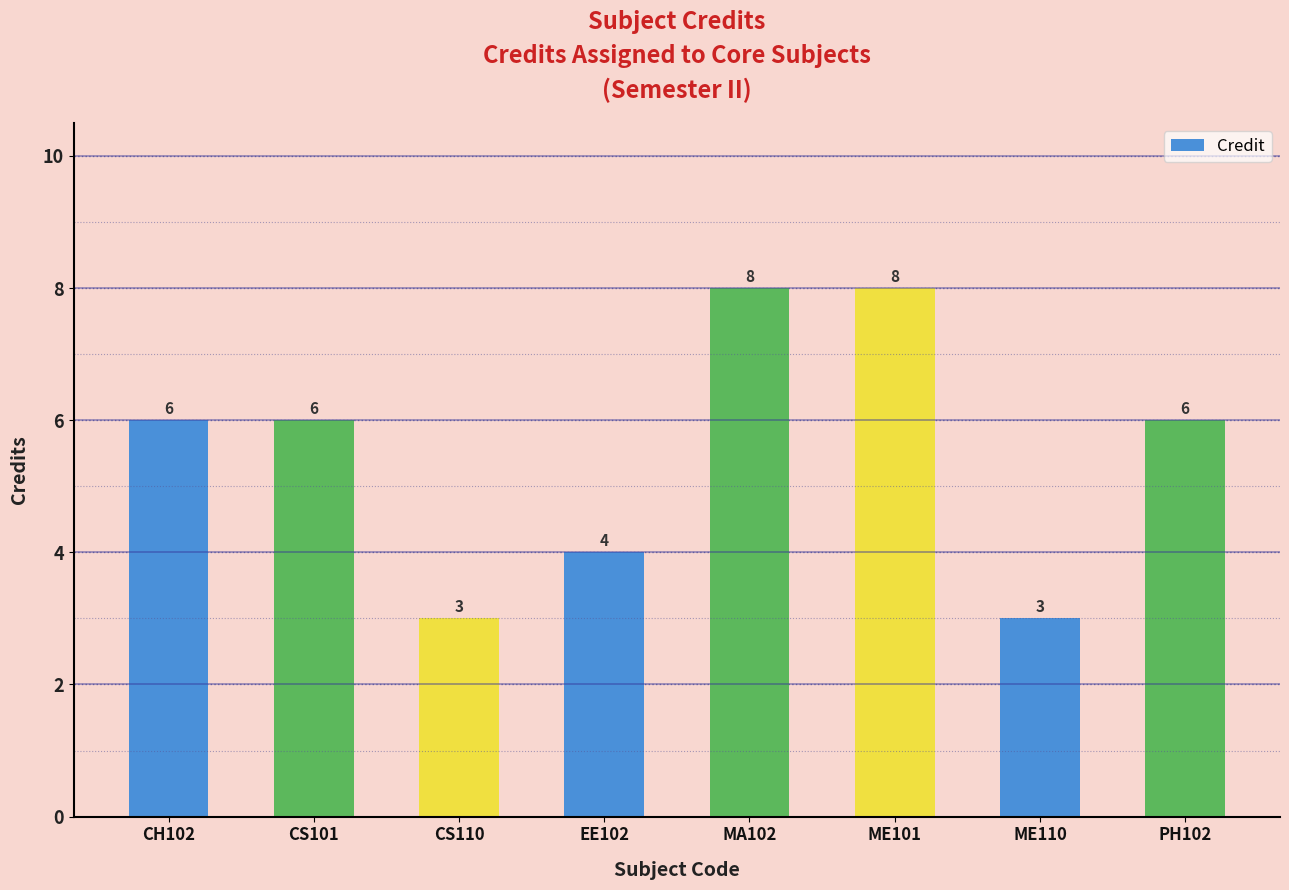

What is the sum of the values at ME110 and ME101?

11